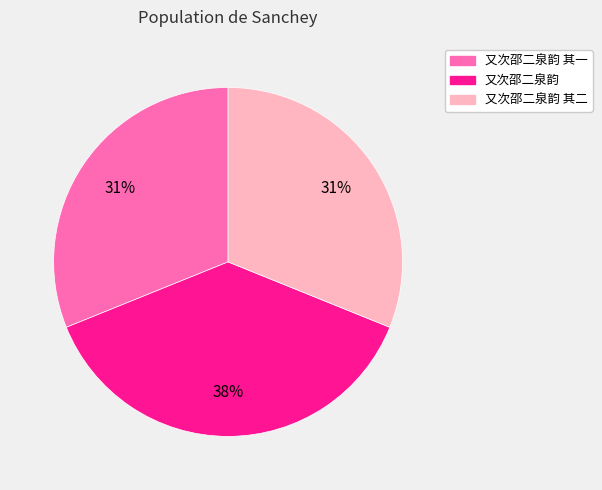

To the nearest percent, what is the difference between the 又次邵二泉韵 and 又次邵二泉韵 其一 slice percentages?

7%